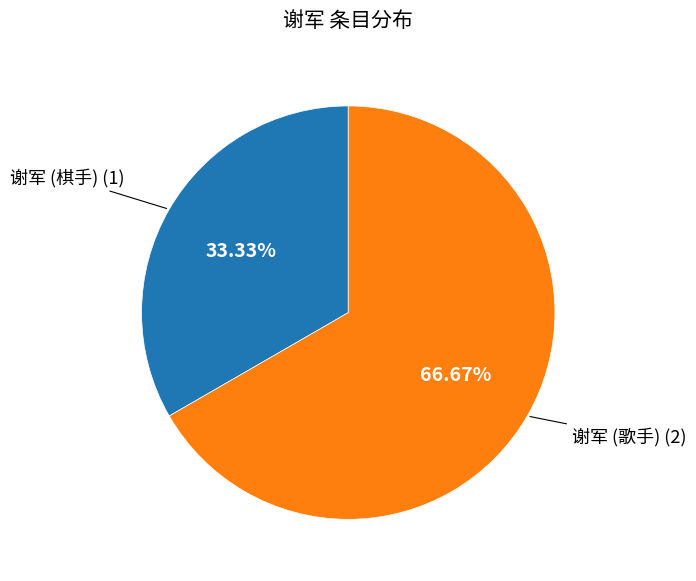

How many slices are in this pie chart?

2